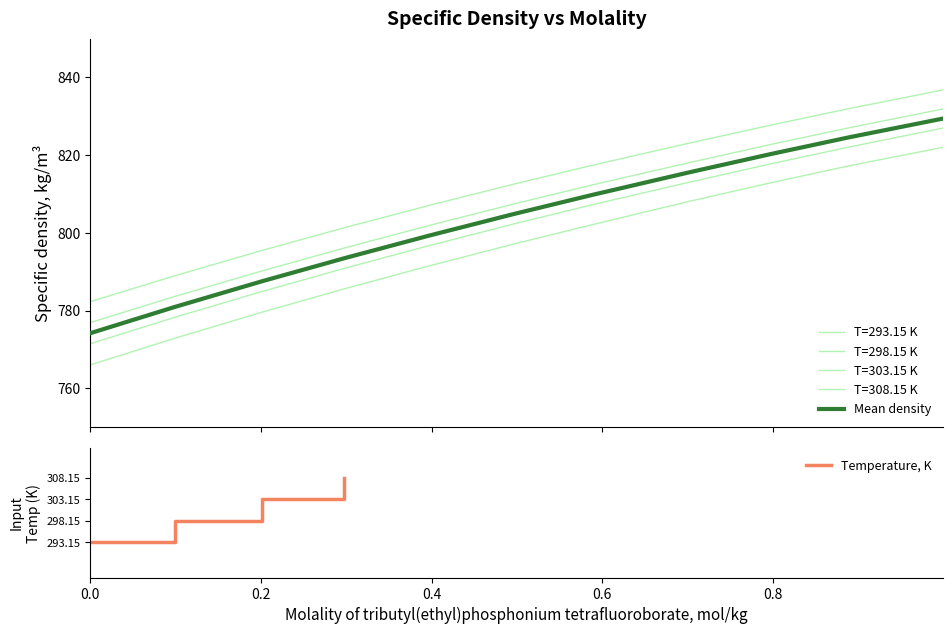

At which label does T=303.15 K first exceed 802?

0.4967